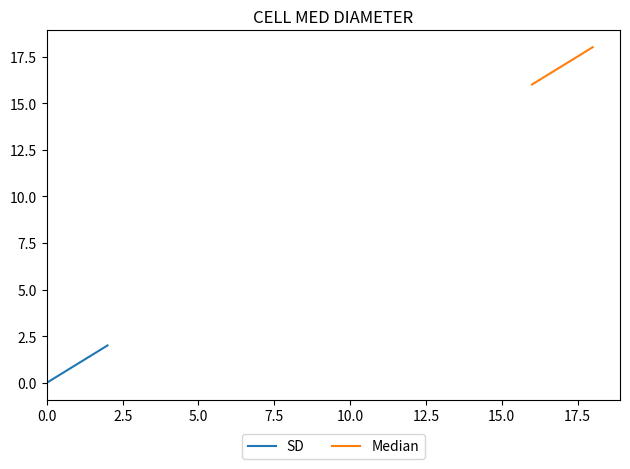

How many values in the Median series exceed 17?

1